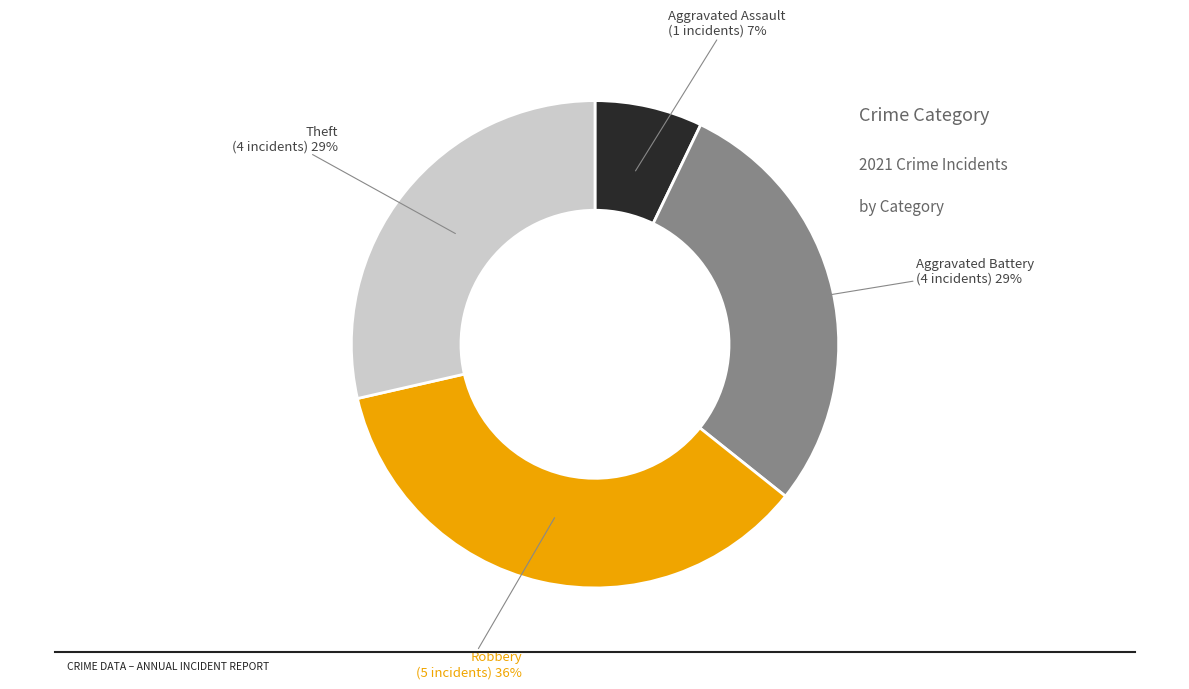

To the nearest percent, what is the difference between the Robbery and Theft slice percentages?

7%